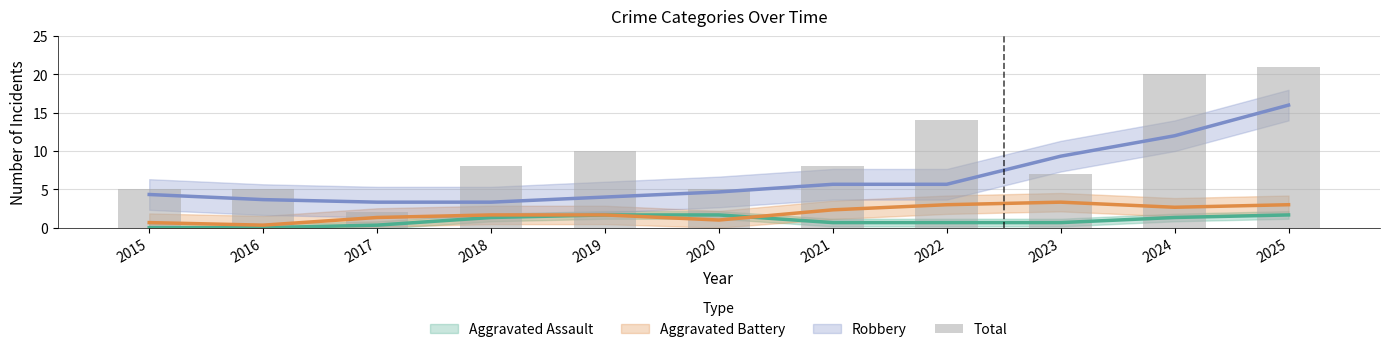

Does the chart contain stacked bars?

No